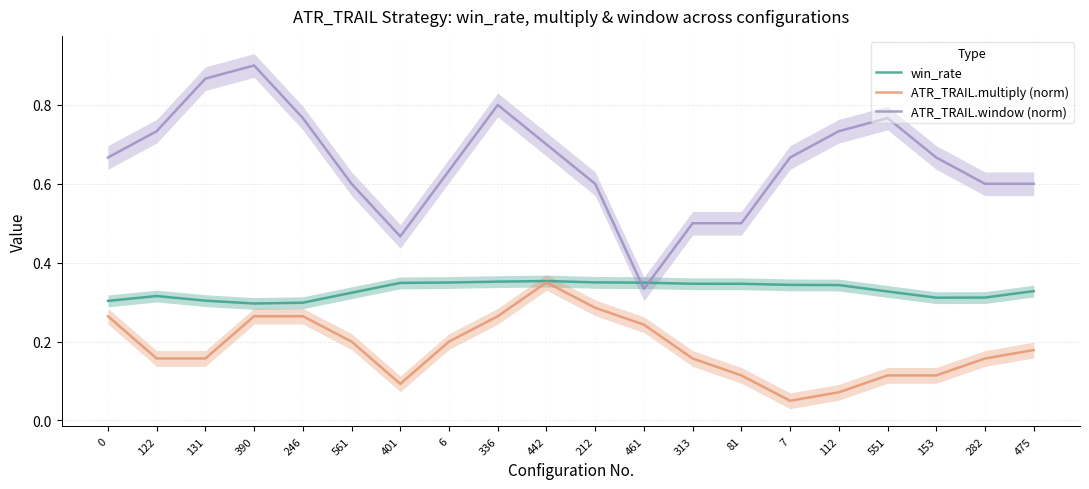

What is the label of the 15th point from the right?

561